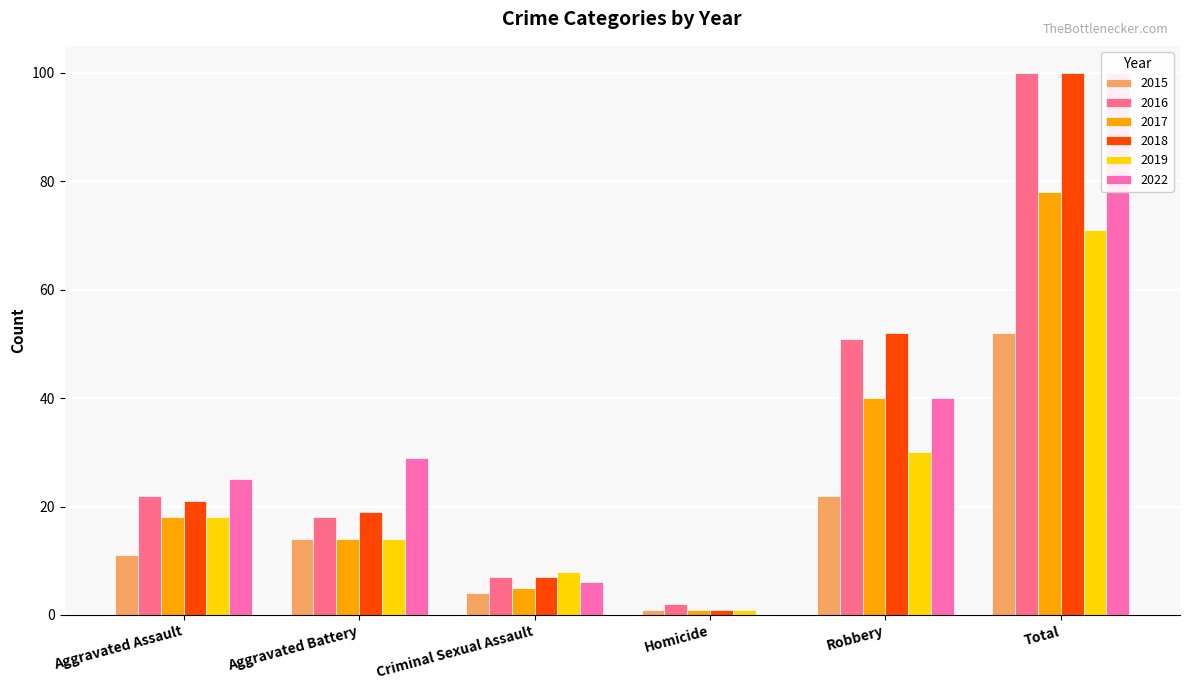

What is the total value across all series at Homicide?

6